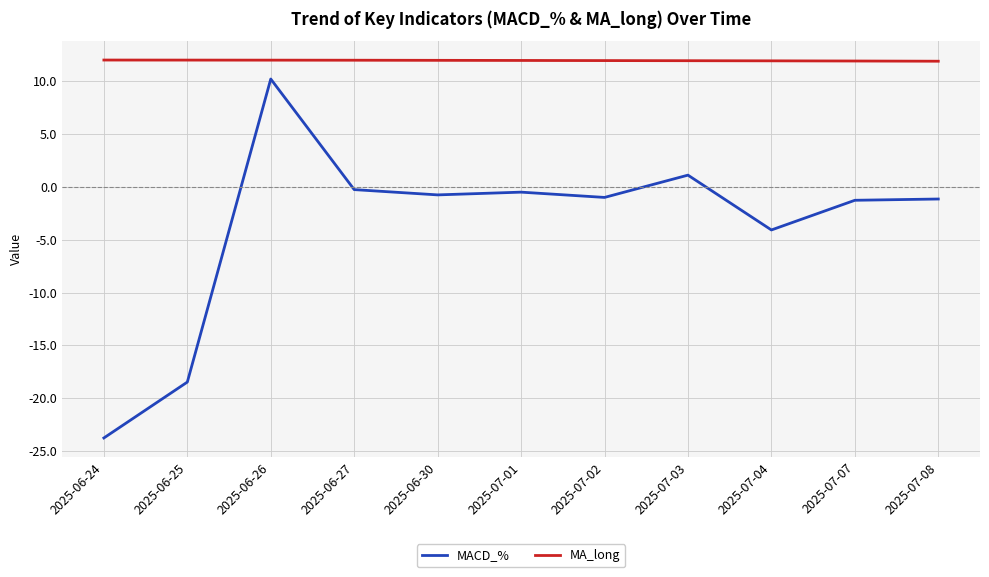

What is the spread (max minus min) of values at 2025-06-26?

1.8